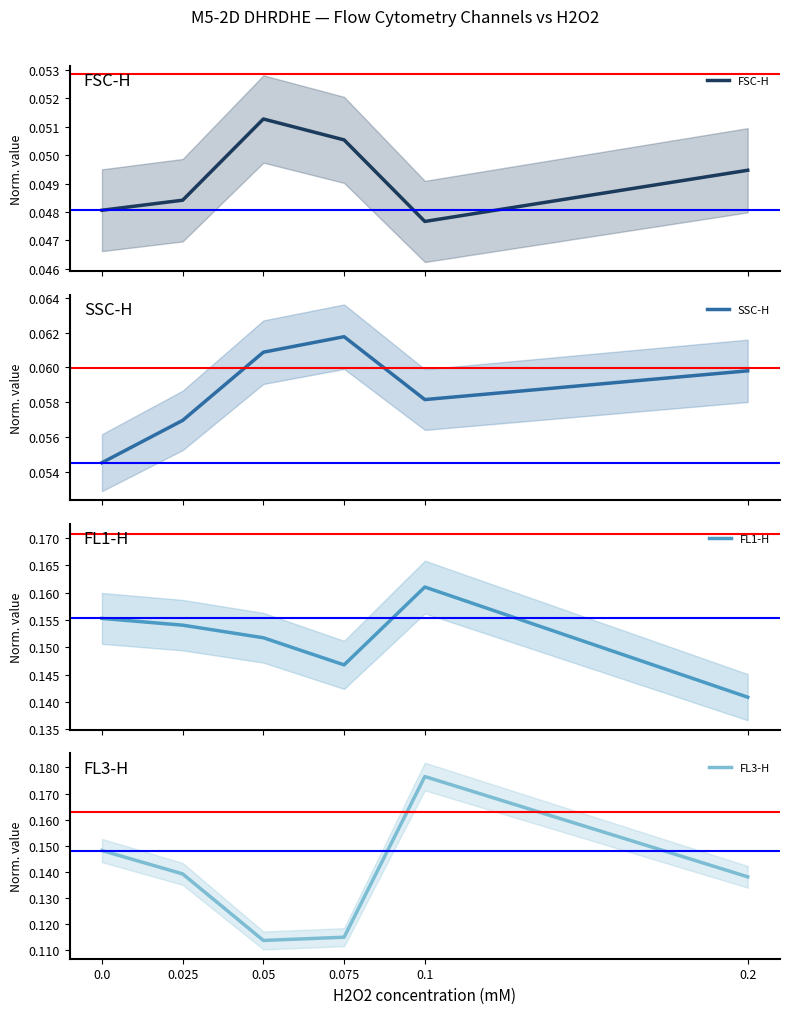

What is the sum of all FL3-H values?

0.8